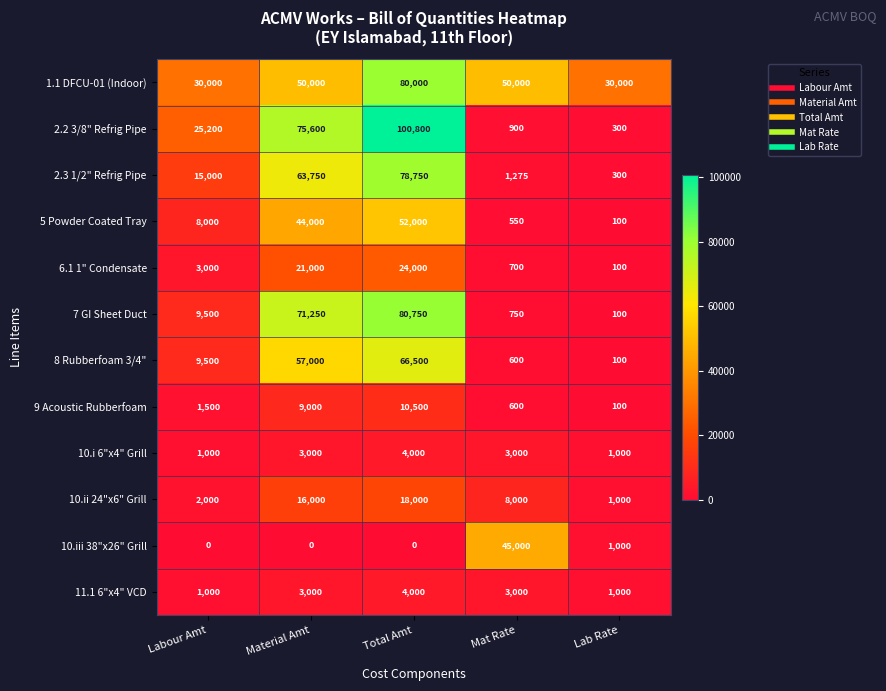

What is the difference between the highest and lowest values at Mat Rate?

49450